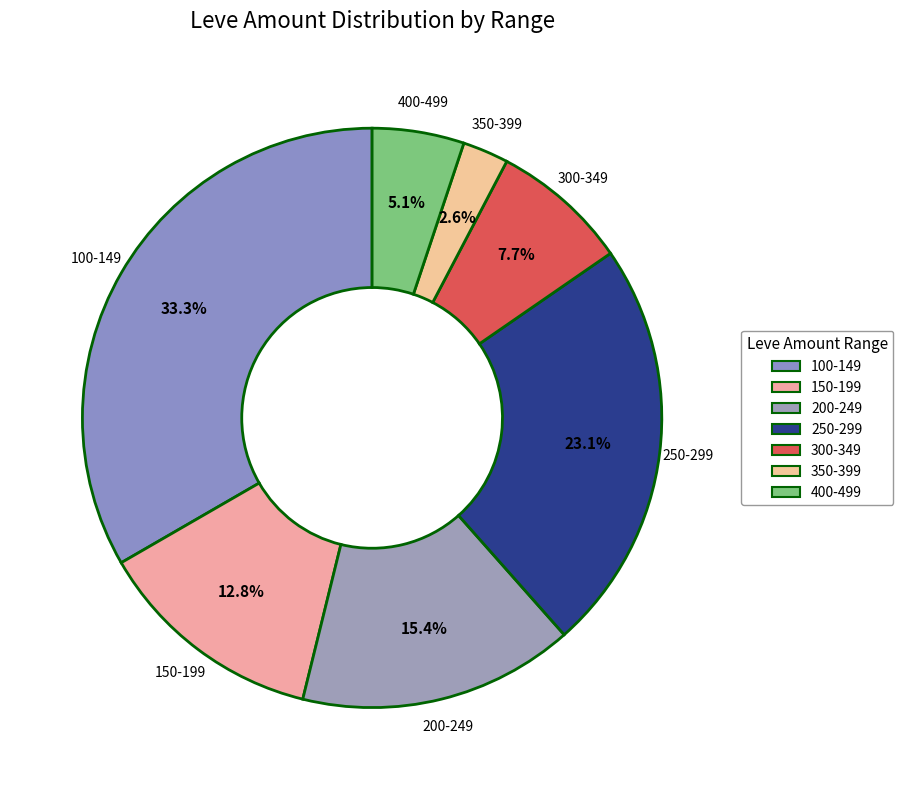

Does any single category account for the majority?

No